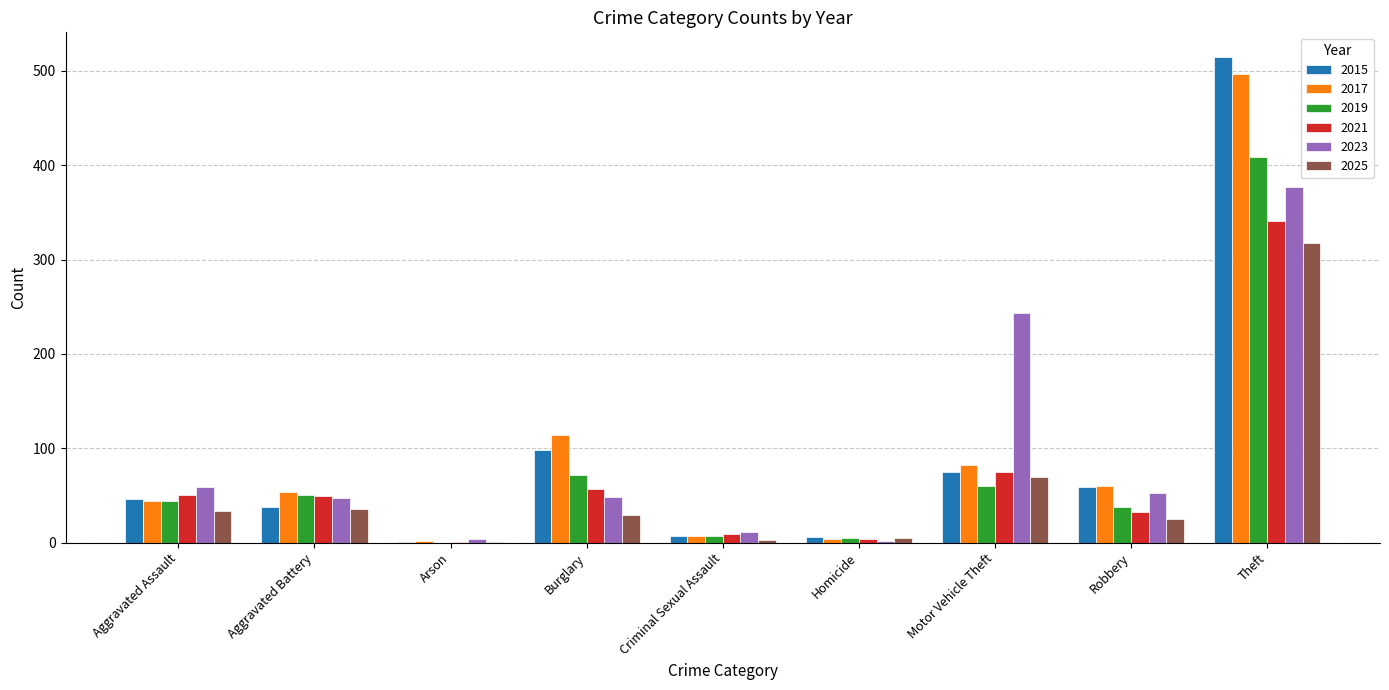

What is the average value of the 2025 series?

58